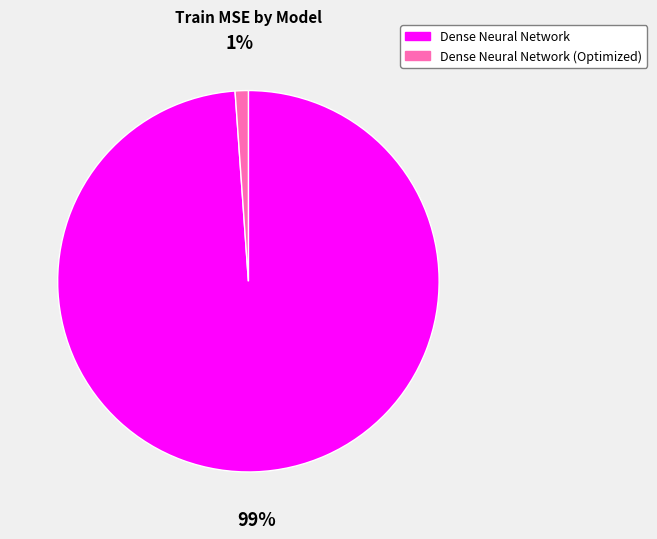

What is the largest slice in the pie chart?

Dense Neural Network